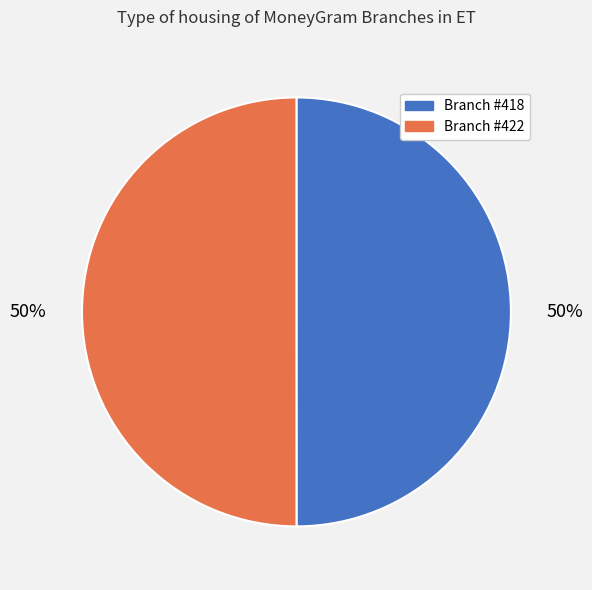

To the nearest percent, what portion does Branch #422 represent?

50%